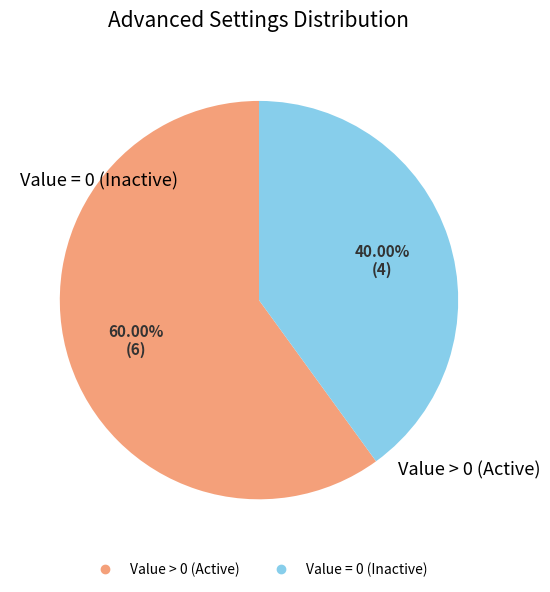

Is there a majority slice in this chart?

Yes